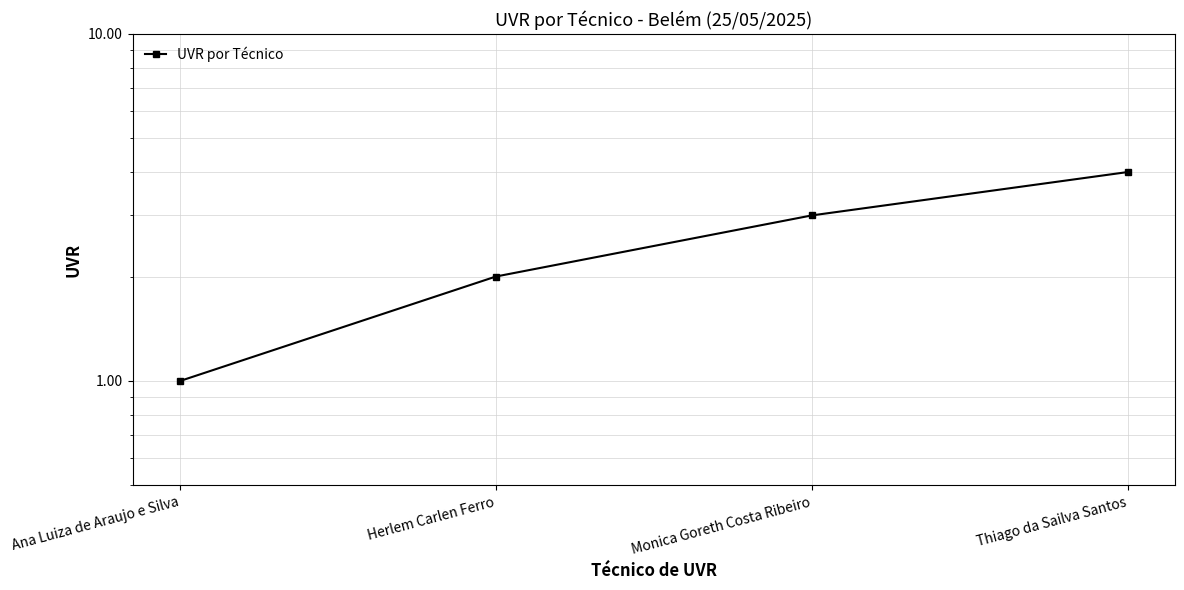

True or false: the data shows 2 at Monica Goreth Costa Ribeiro.

False